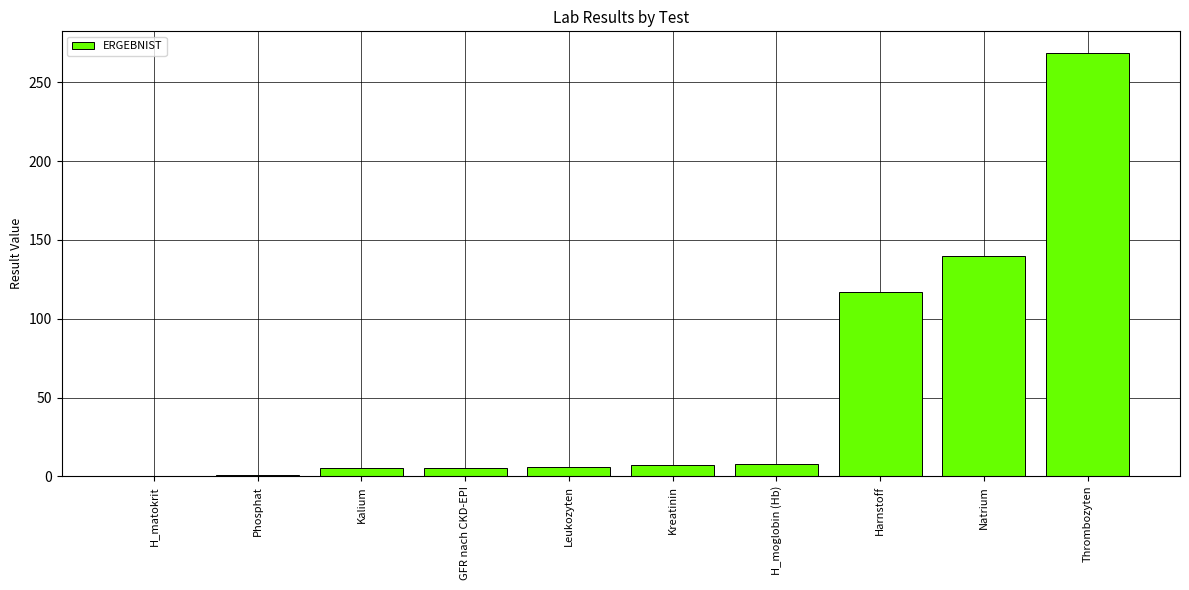

Count the number of categories in the chart.

10